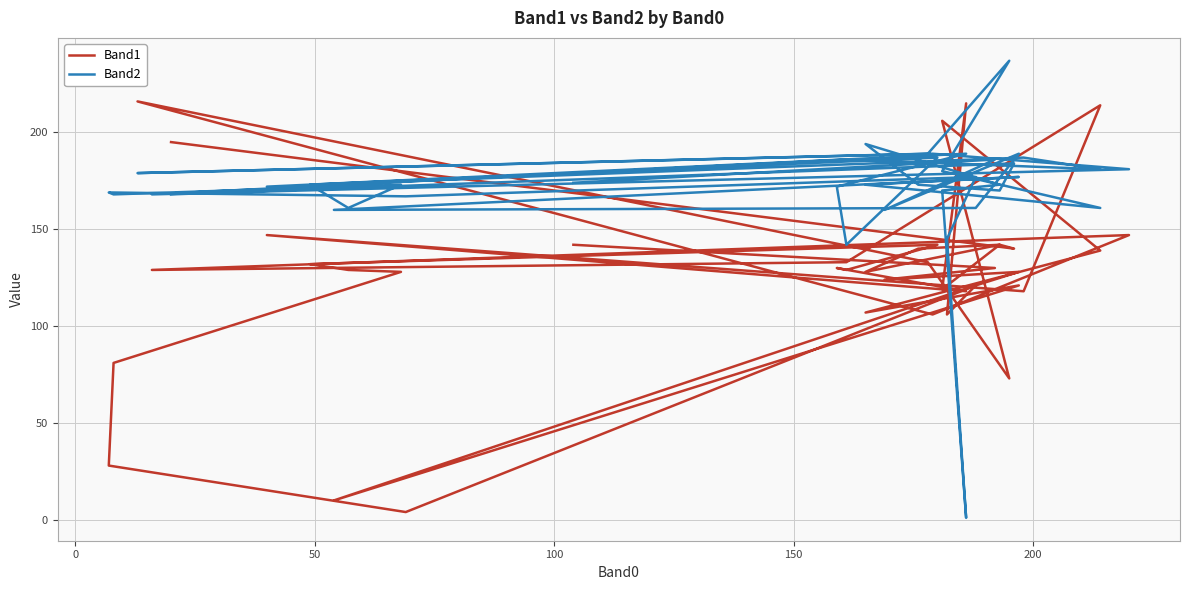

What is the total value across all series at 150?

322